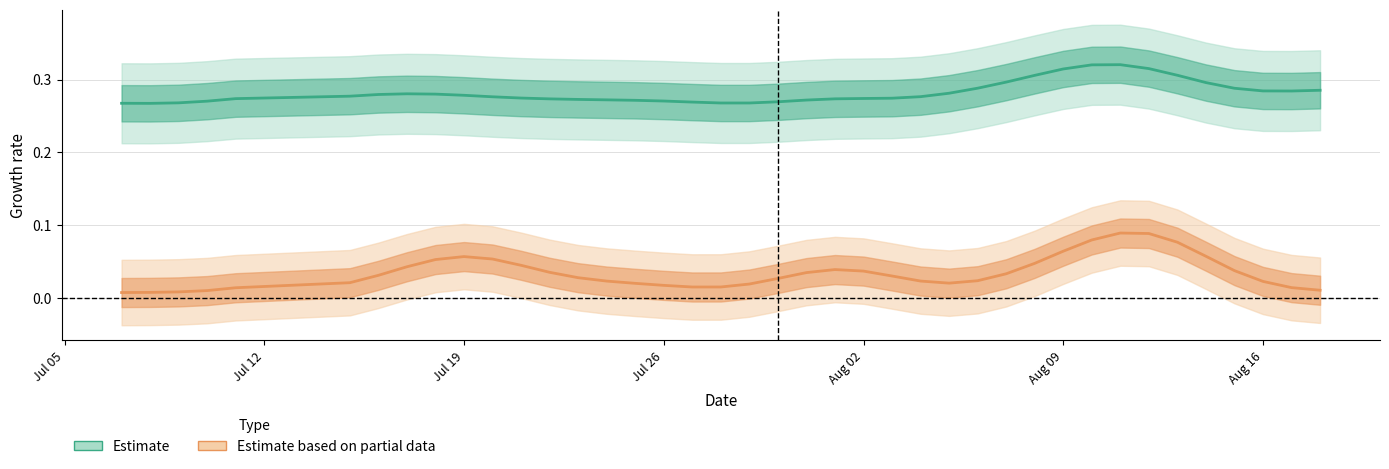

Does the chart display data point markers on the line(s)?

No